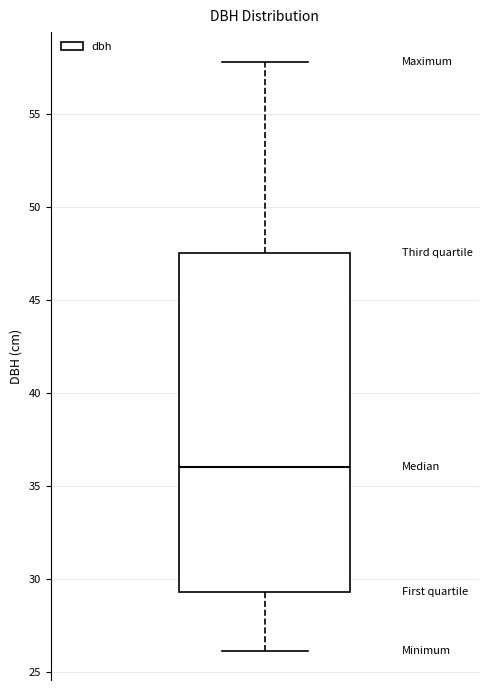

Where is the lower edge of the box on the y-axis? The values are not printed on the chart, so give them approximately, as read against the axis.

29.5